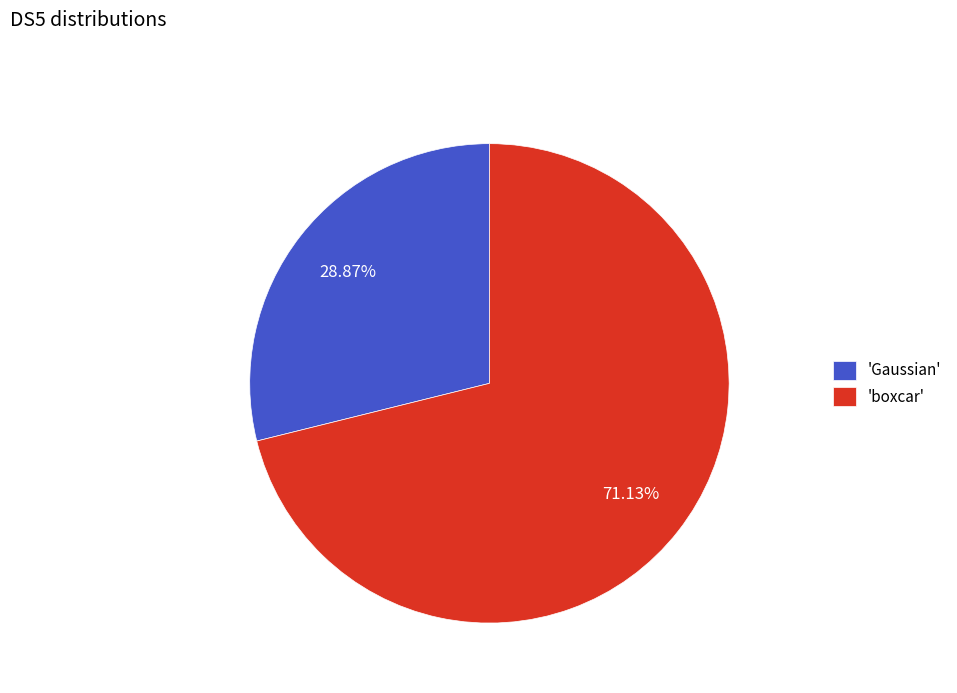

Count the number of slices in the pie.

2